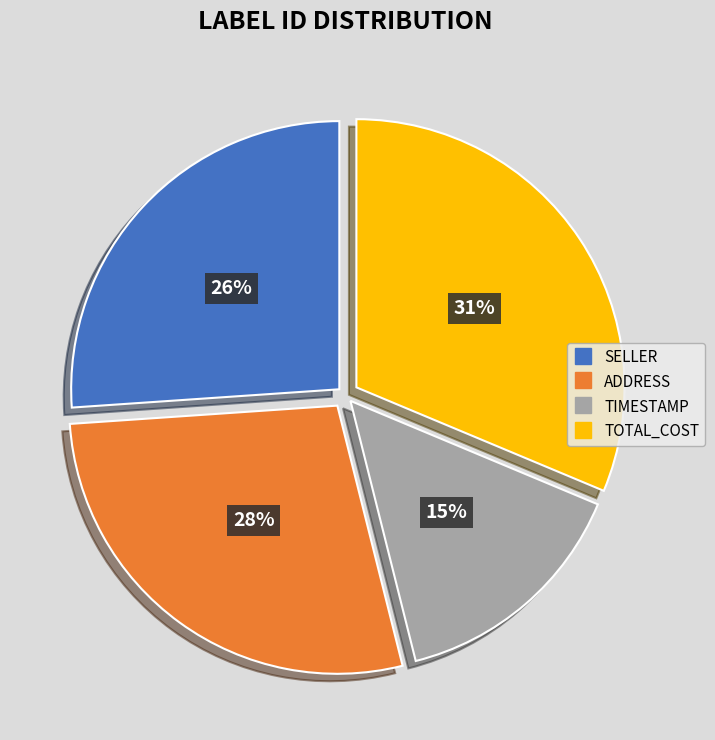

Is there any slice that represents more than half of the pie?

No